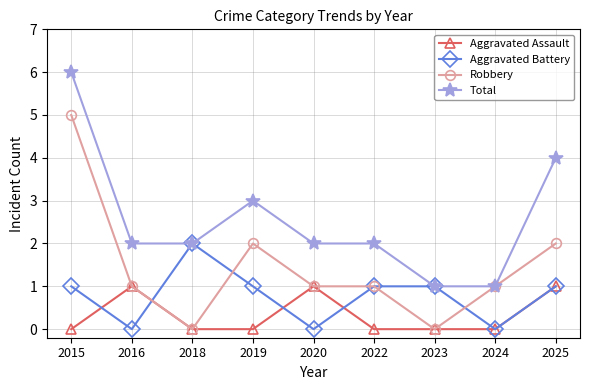

What is the value of the Total point at the 2nd from the left?

2